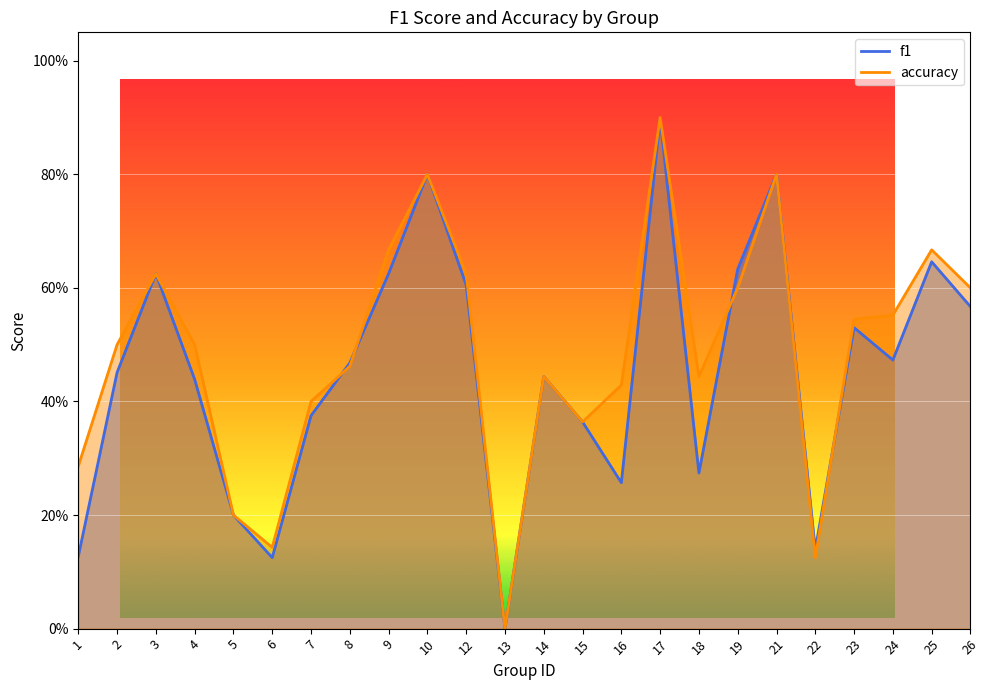

At 18, list the series in order from smallest to largest.

f1, accuracy